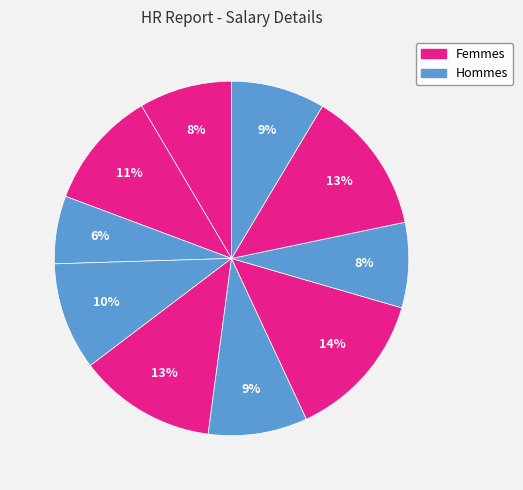

How many segments does this pie chart have?

10